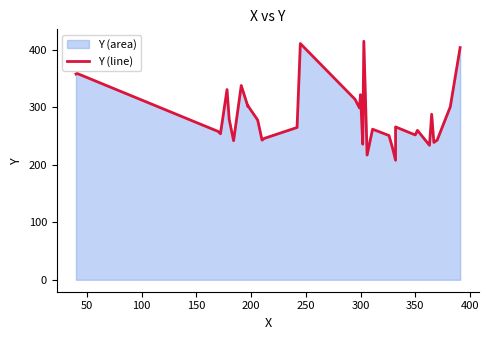

The value at 14 is 131. True or false?

False